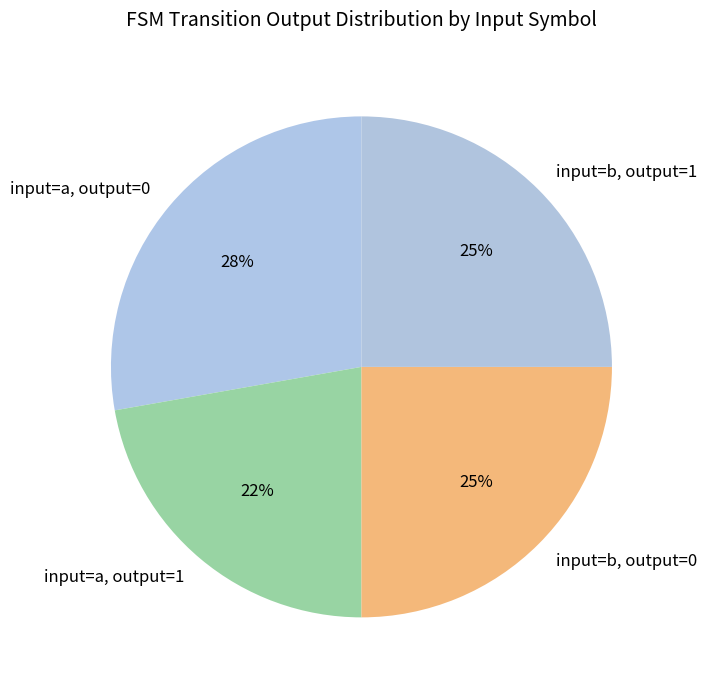

Do input=b, output=0 and input=a, output=1 together represent more than half of the pie?

No